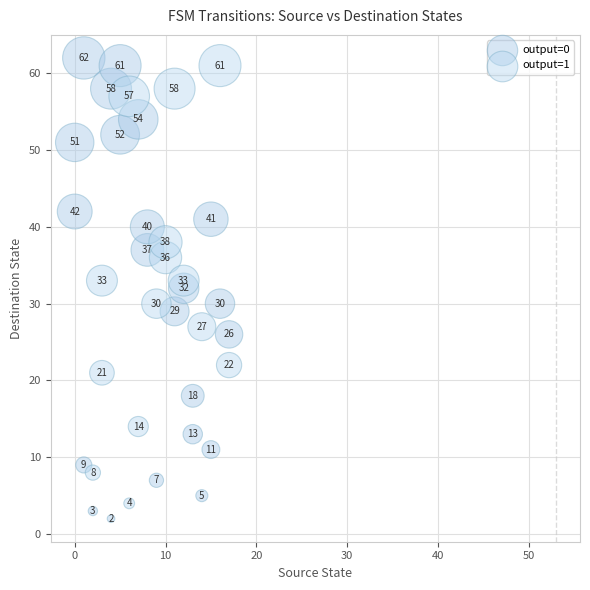

What are all the series names shown in the legend?

output=0, output=1